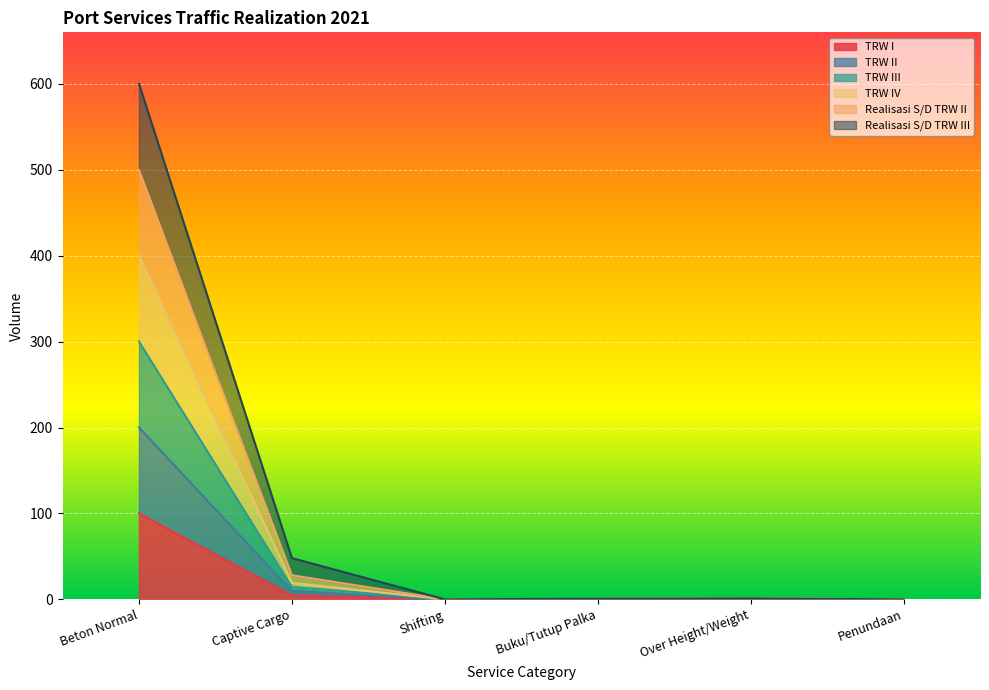

What is the value of the Realisasi S/D TRW III point at the 4th from the left?

0.6